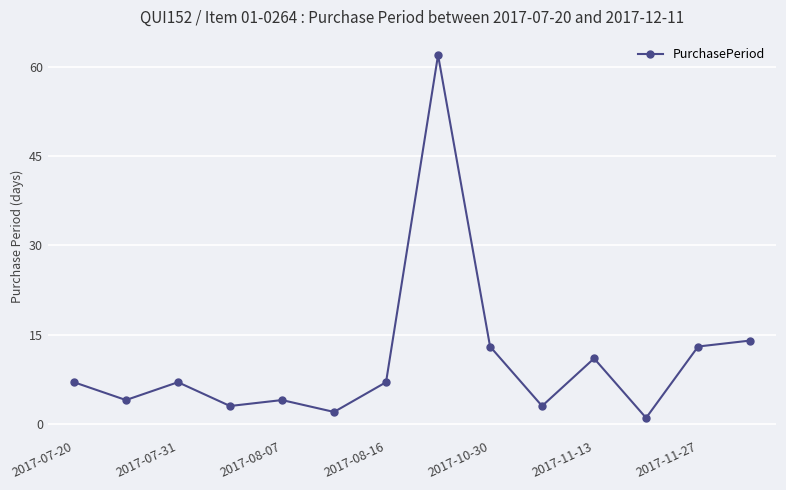

How many lines are shown in the chart?

1